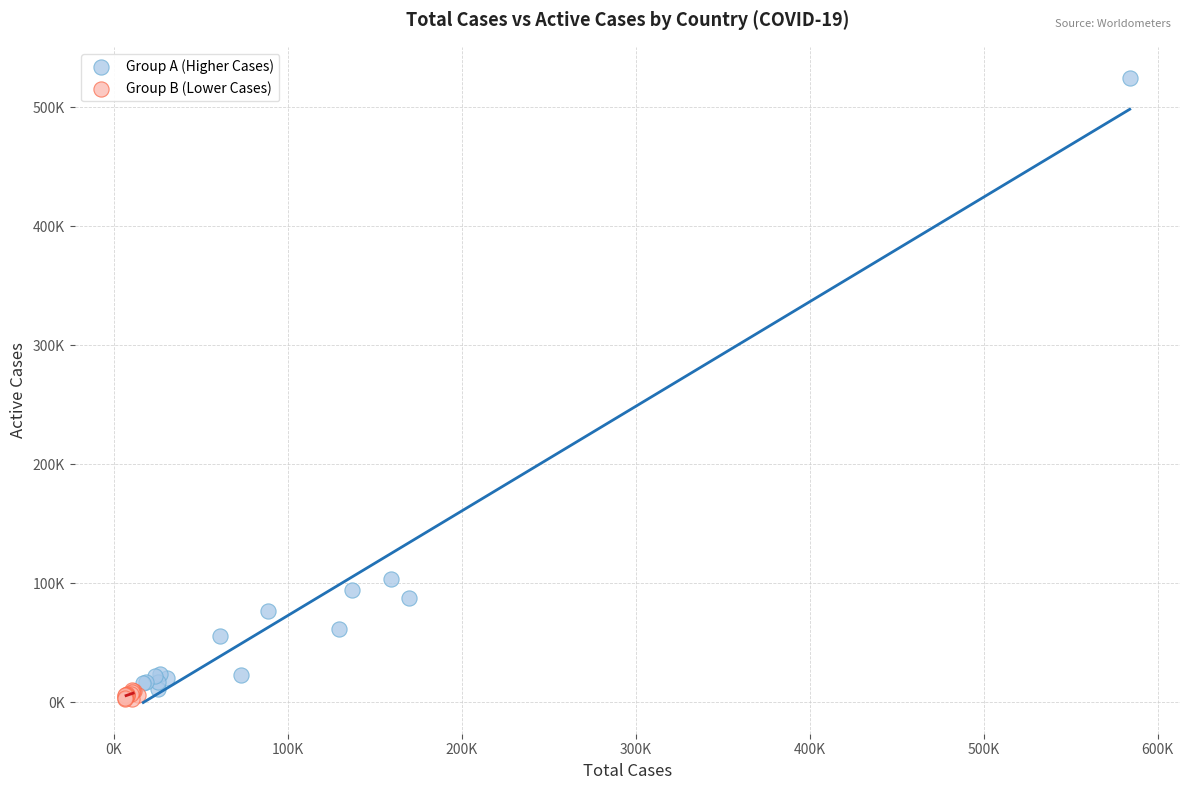

What are all the series names shown in the legend?

Group A (Higher Cases), Group B (Lower Cases)